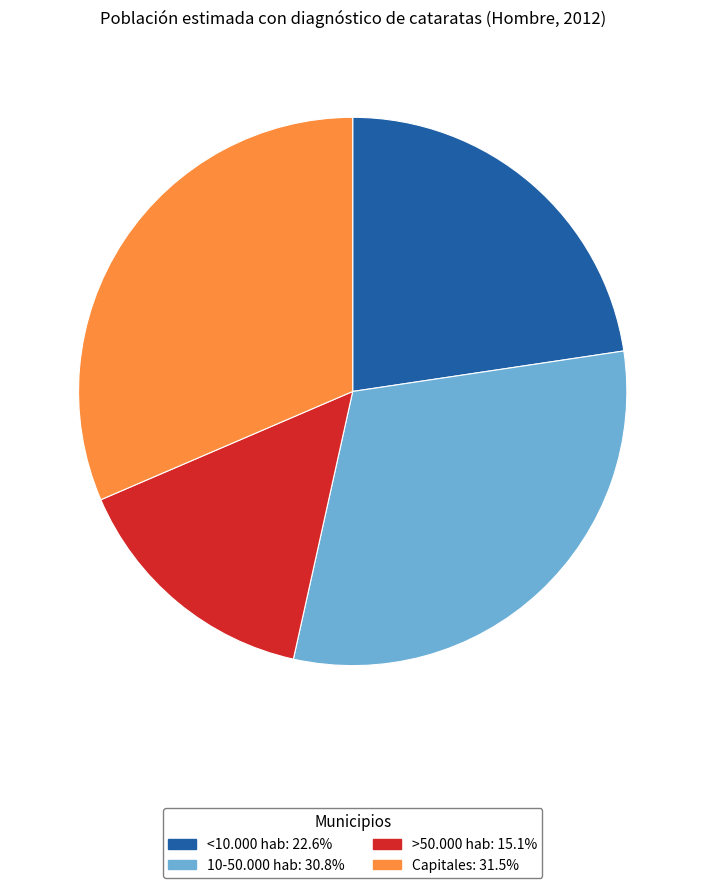

Count the number of slices in the pie.

4